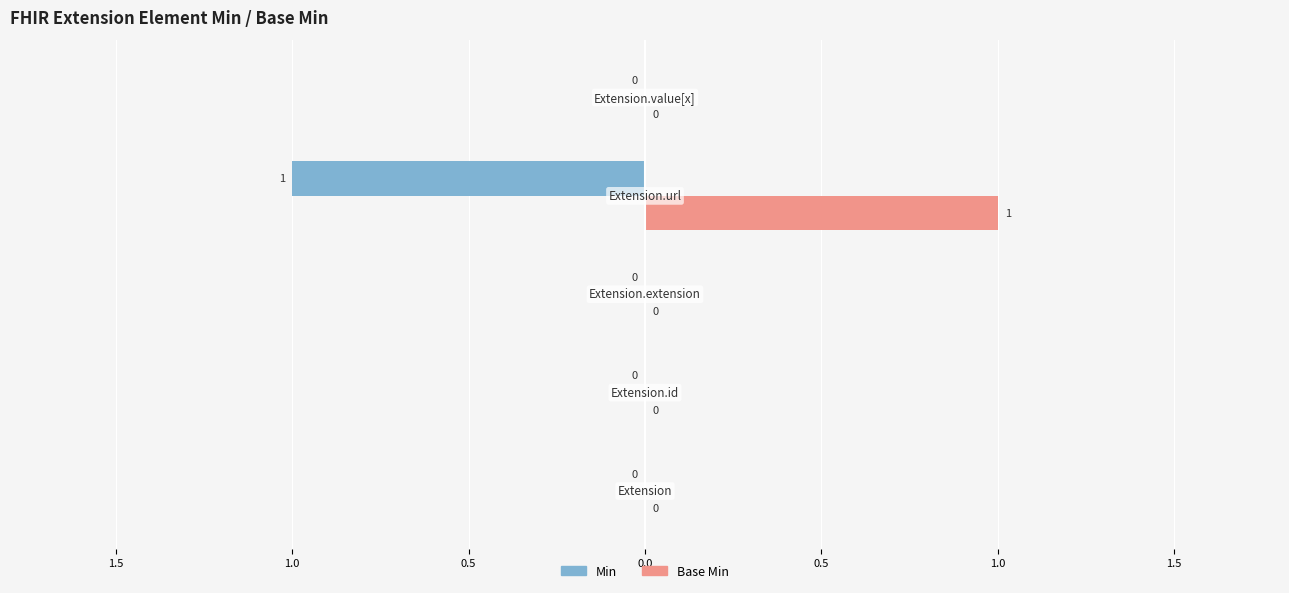

What are all the series names shown in the legend?

Min, Base Min